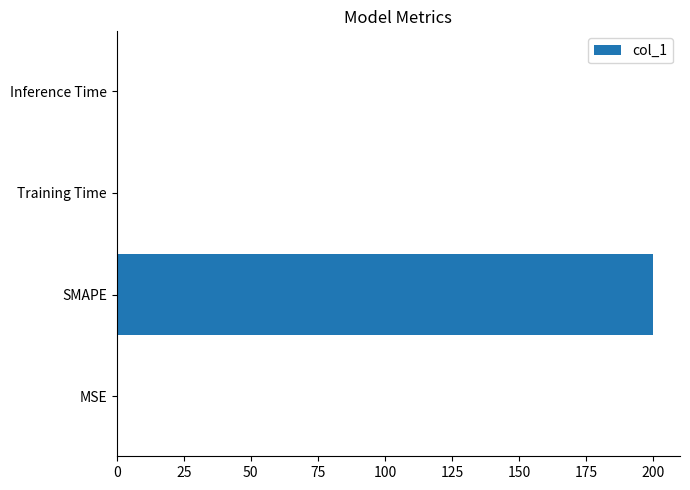

Between SMAPE and Training Time, which is larger?

SMAPE